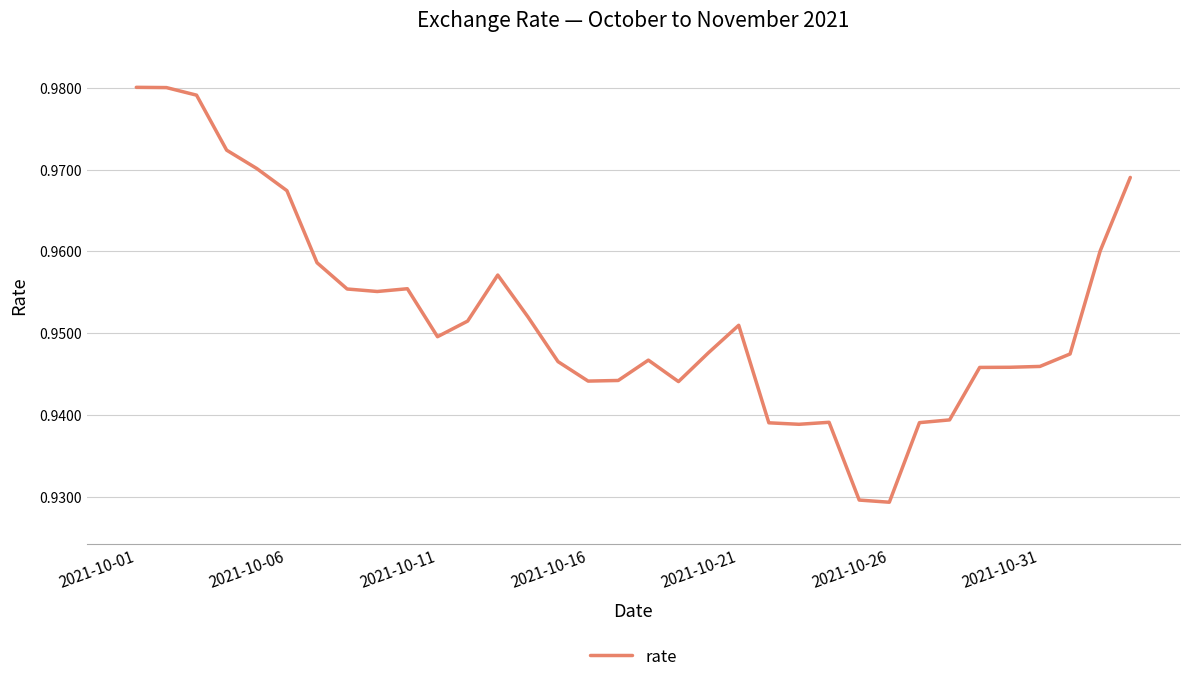

Does the chart have visible grid lines?

Yes